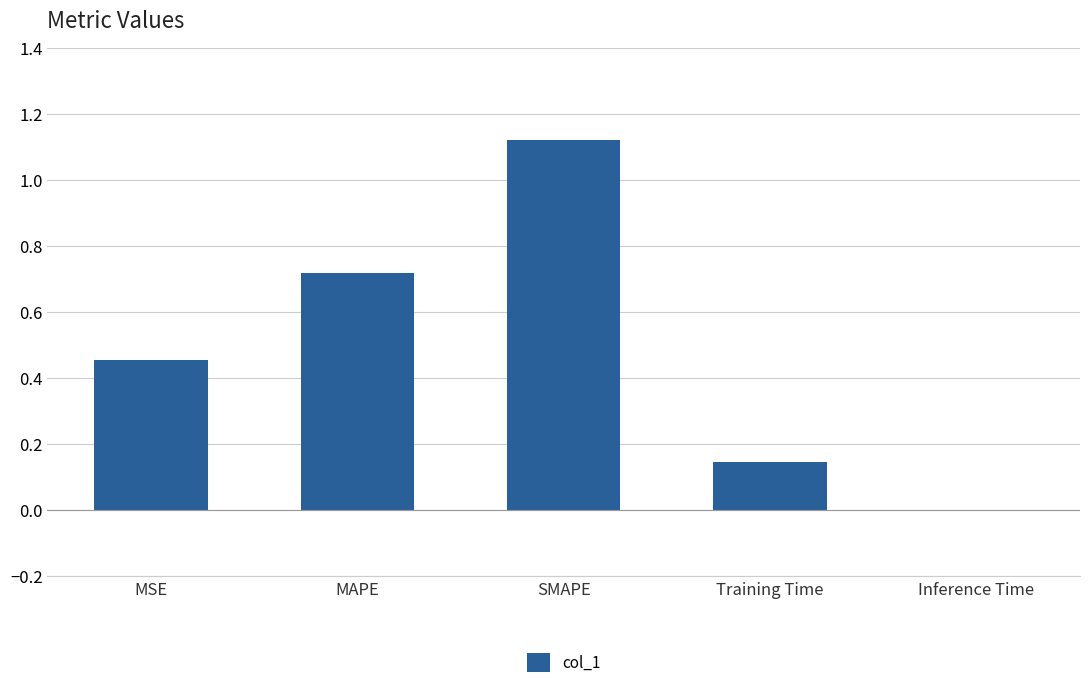

Approximately how many times larger is the value at MAPE compared to SMAPE?

0.6